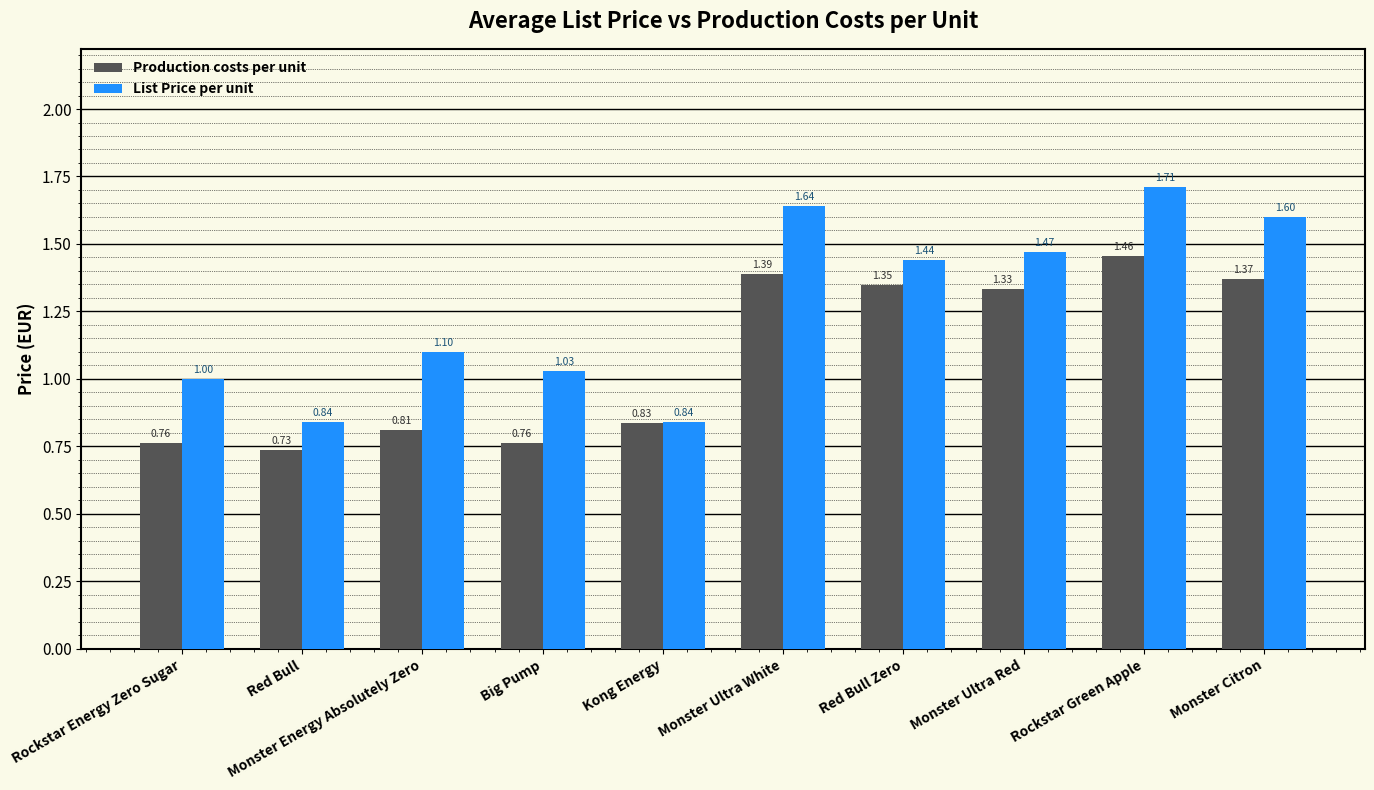

At which category is the sum across all series the highest?

Rockstar Green Apple